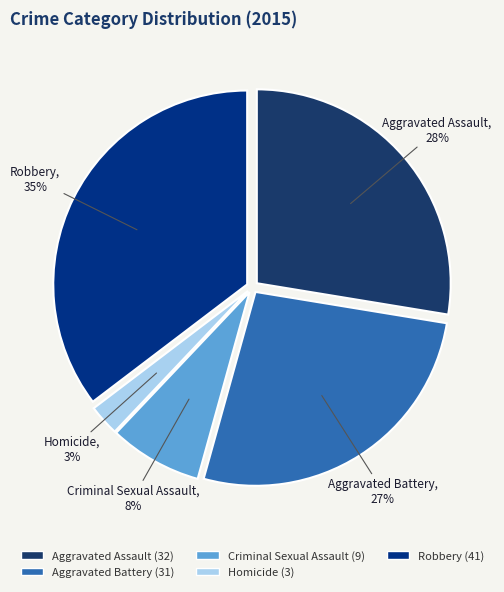

What is the smallest slice in the pie chart?

Homicide